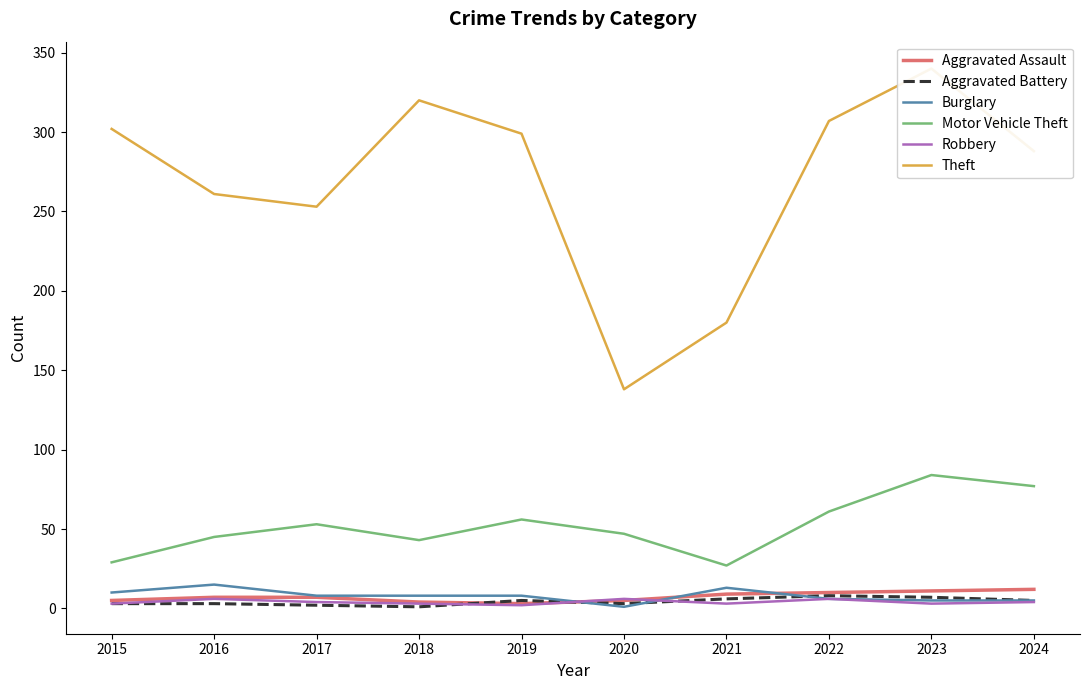

Which category has the lowest value across all series?

2018